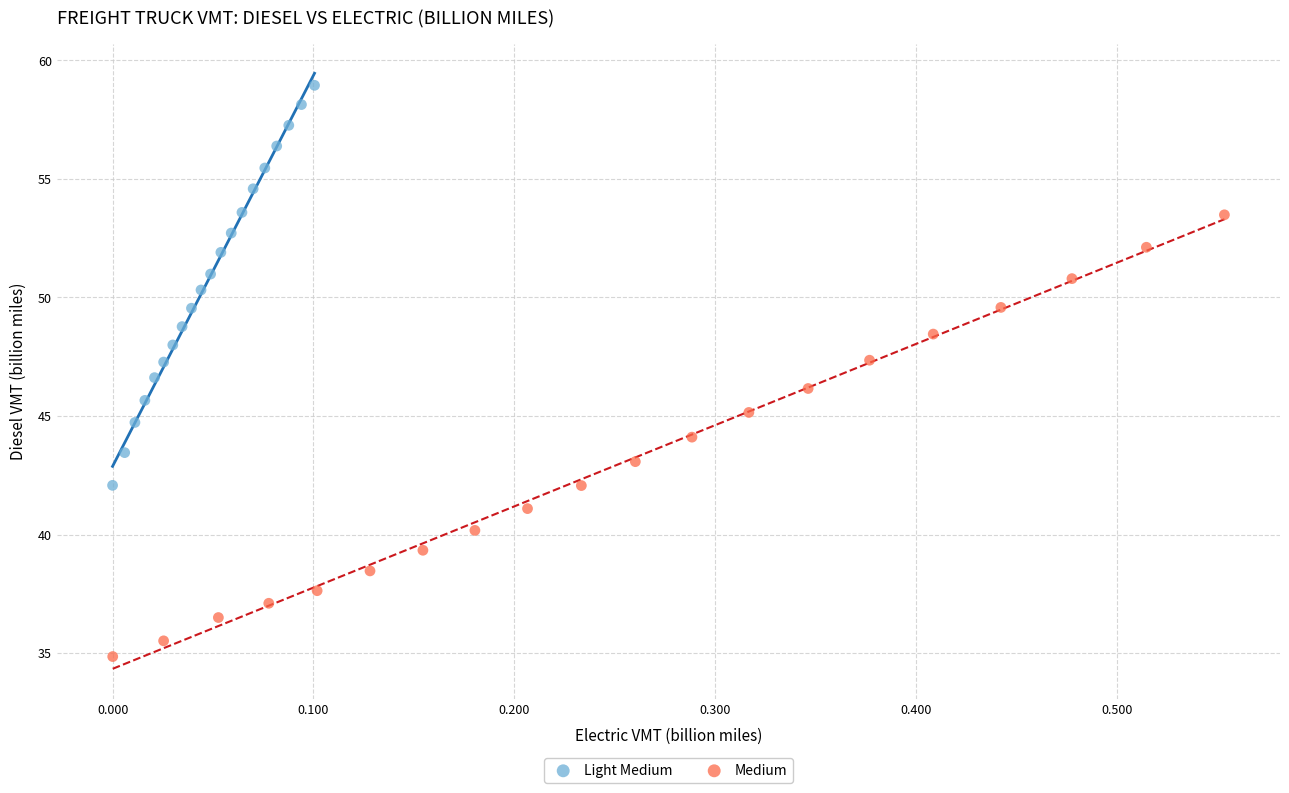

What are all the series names shown in the legend?

Light Medium, Medium